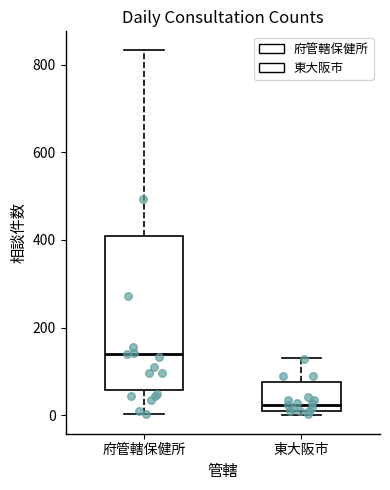

Comparing the boxes themselves (not the whiskers), which one is the tallest?

府管轄保健所